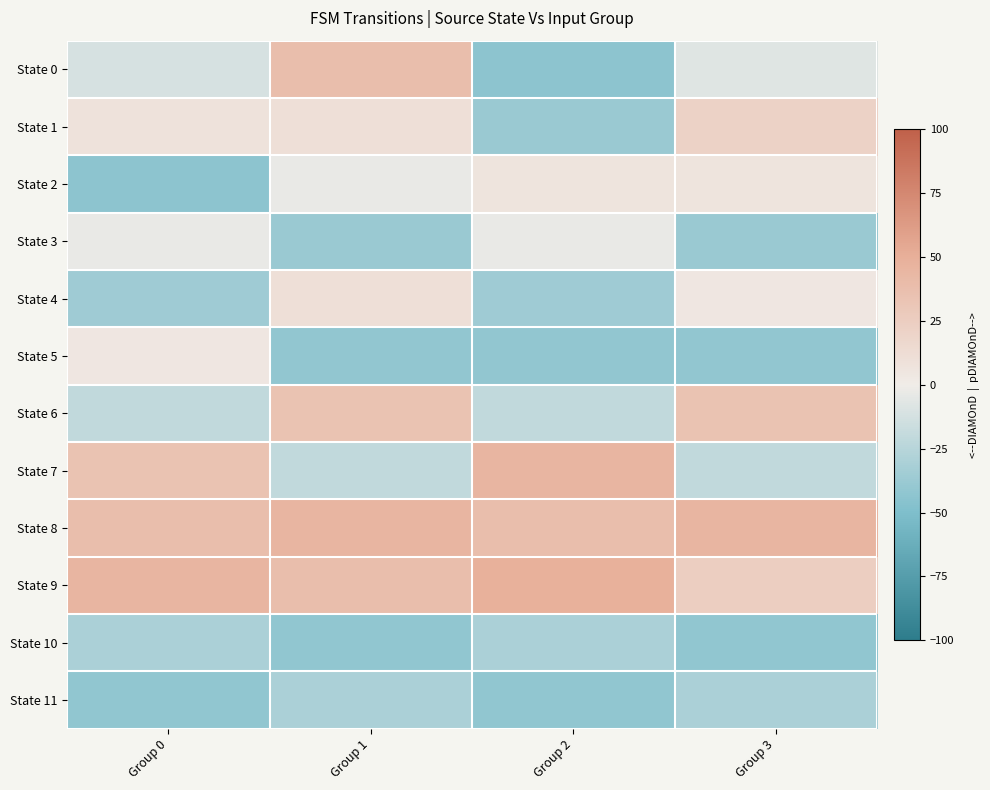

At how many categories does at least one series exceed 21?

4